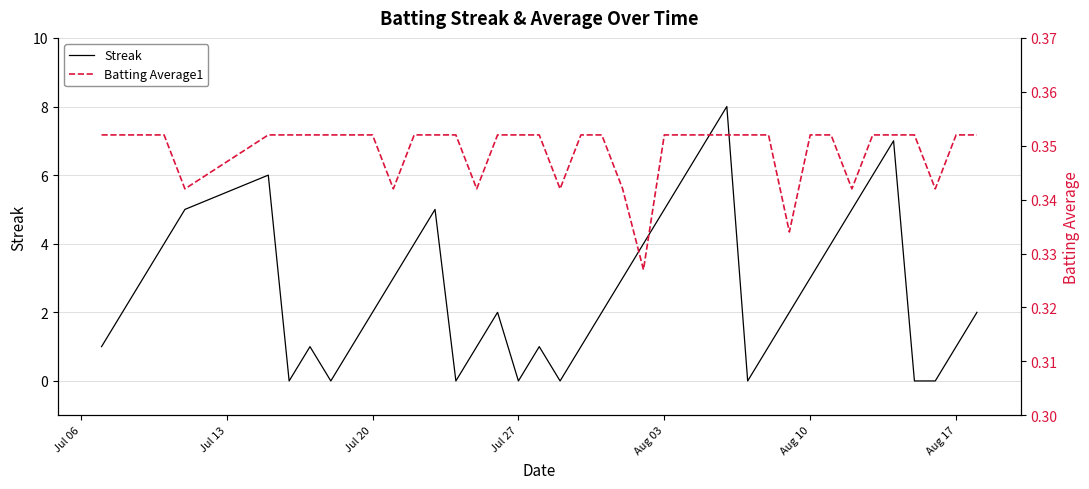

List the series in order of their peak value, lowest first.

Batting Average1, Streak